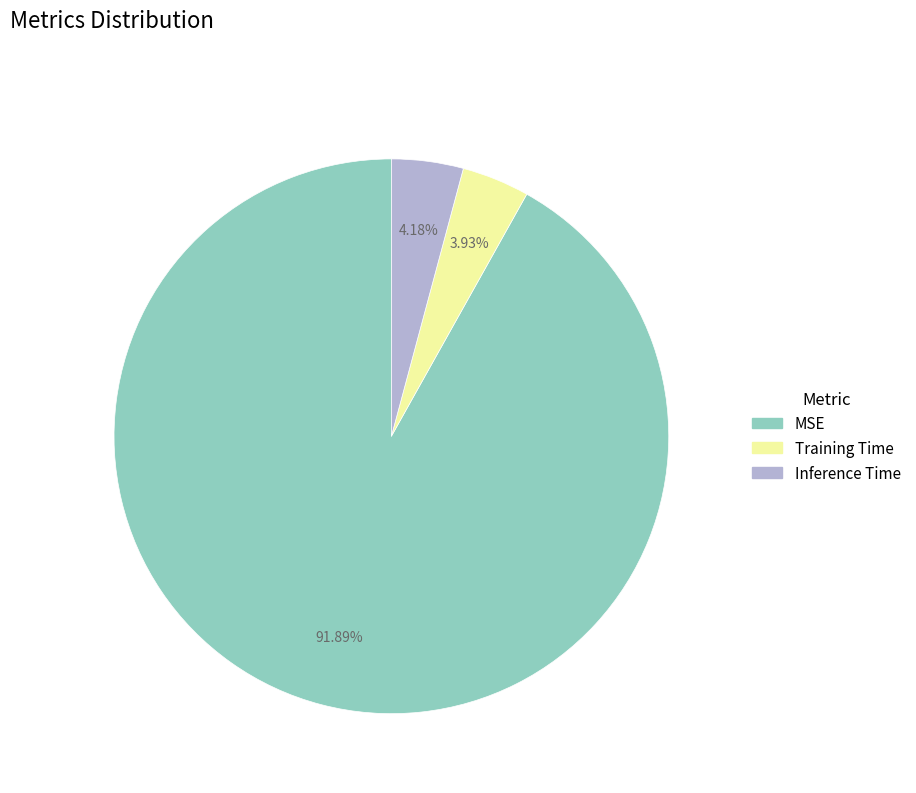

What percentage is the Training Time slice, to the nearest percent?

4%